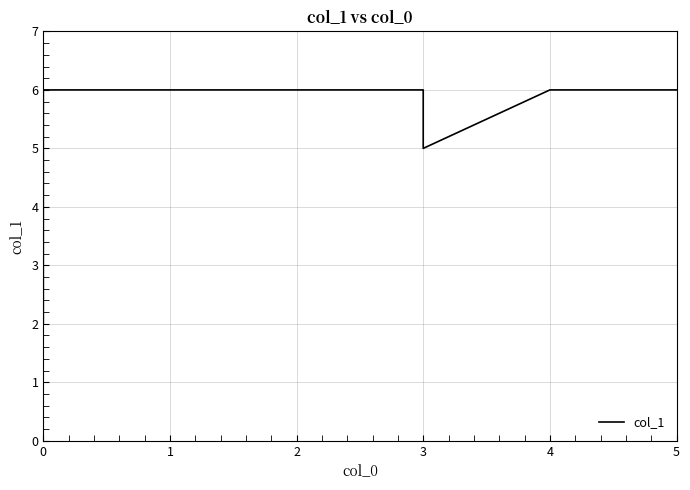

What is the difference between the maximum and second lowest values?

1